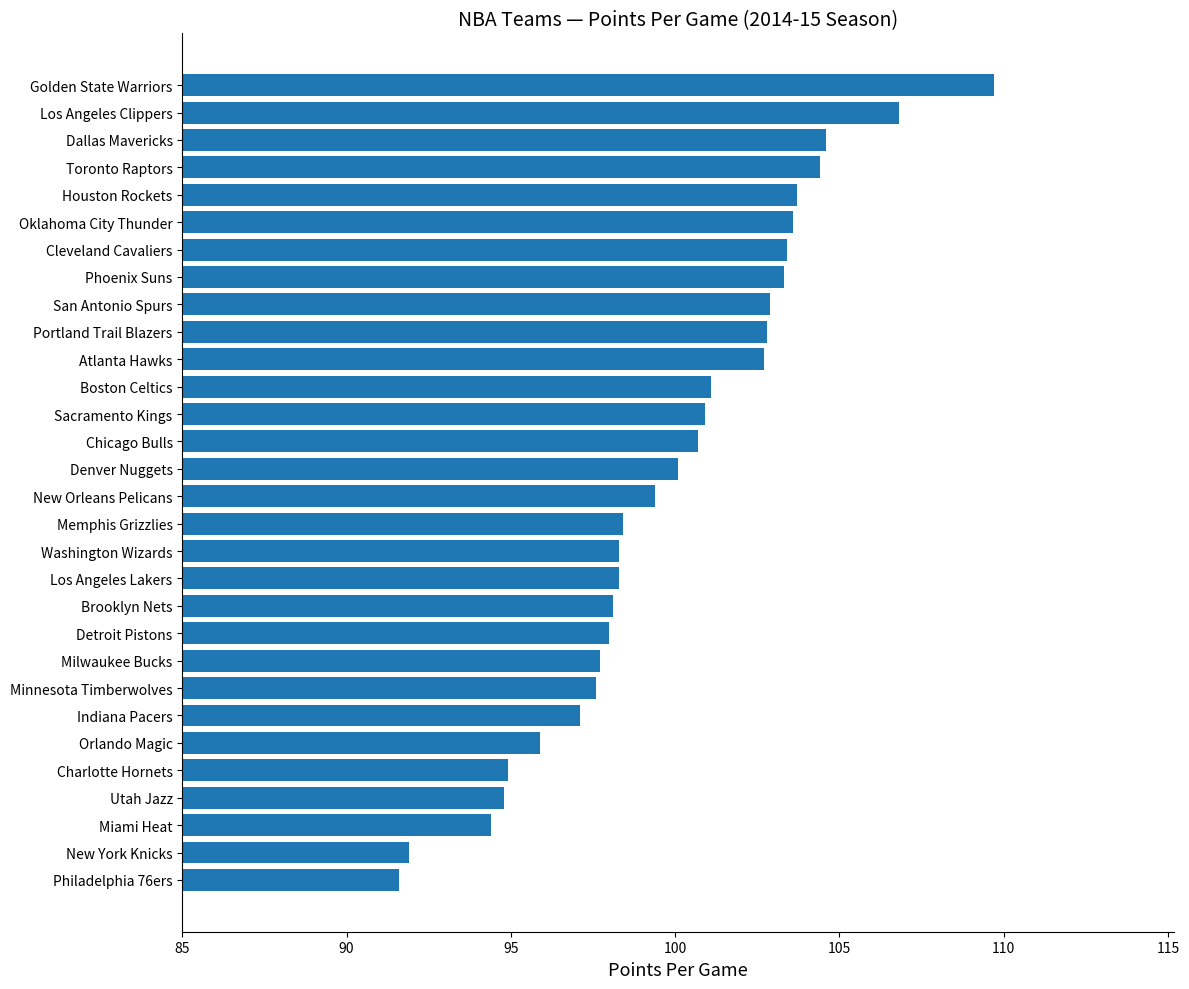

The value at Miami Heat is 146.8. True or false?

False